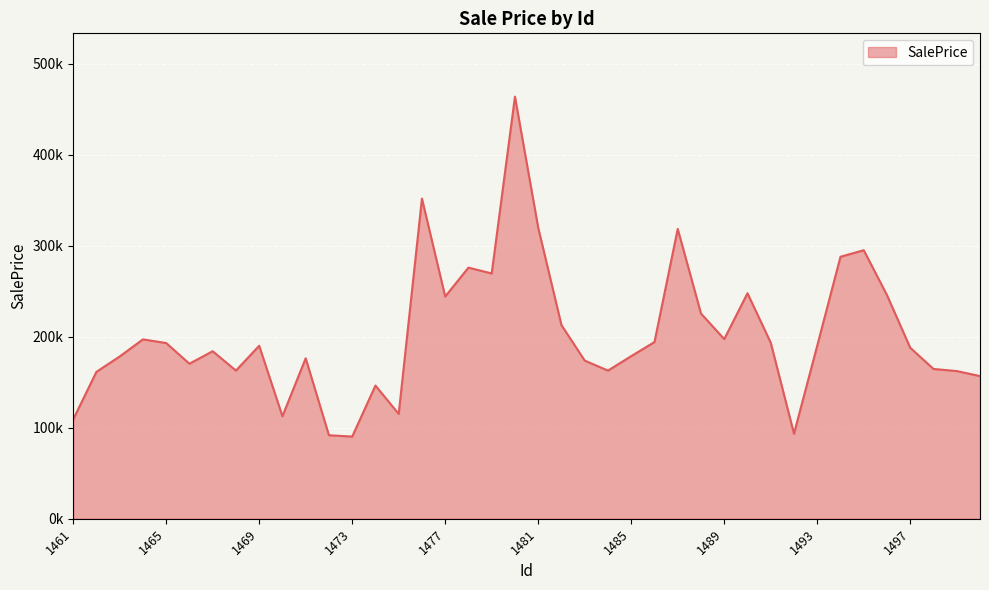

How many lines are shown in the chart?

1